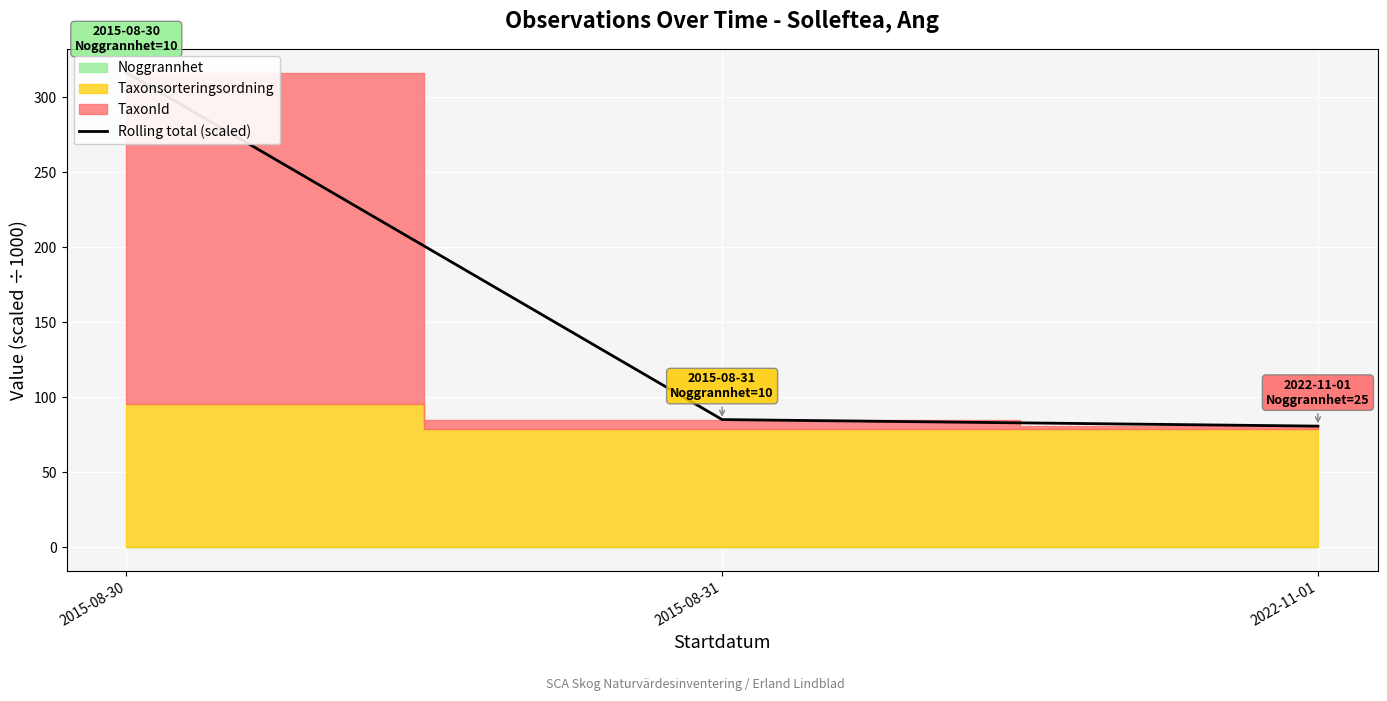

What is the smallest value displayed?

80.7